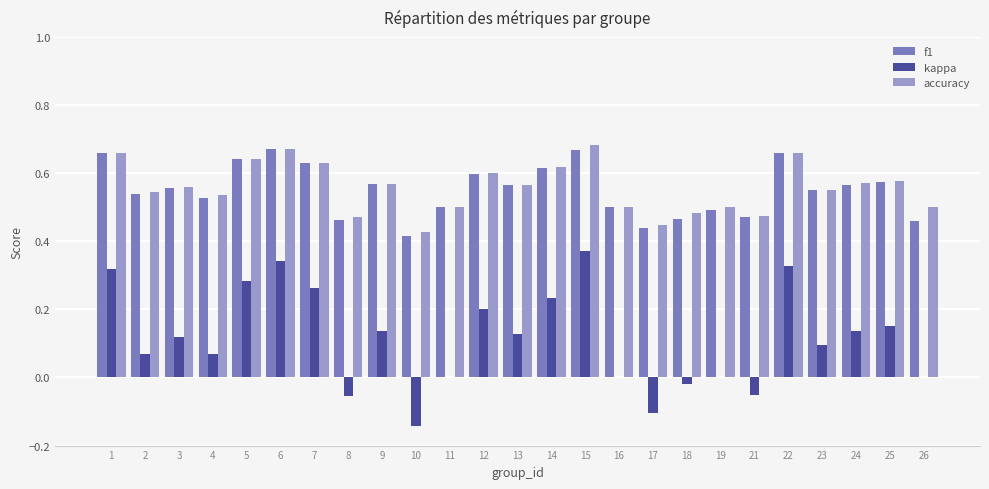

What is the sum of all kappa values?

2.9